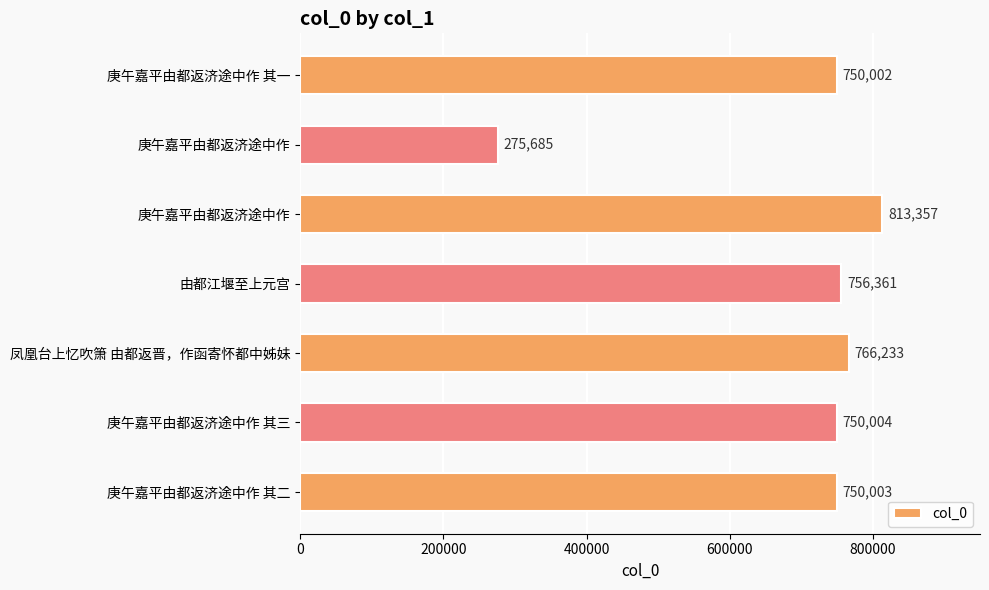

How many series are shown in this chart?

1